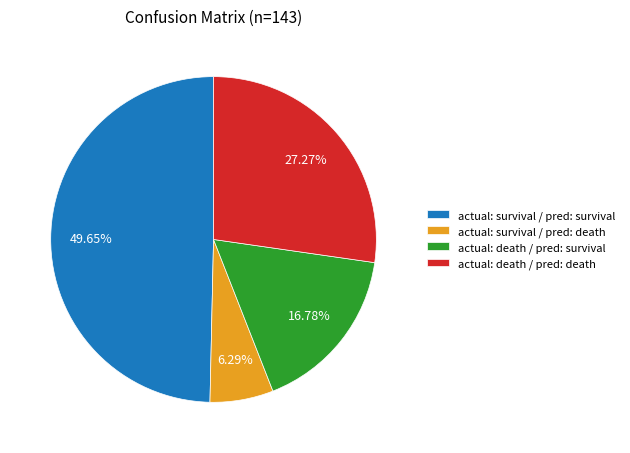

How many slices are in this pie chart?

4